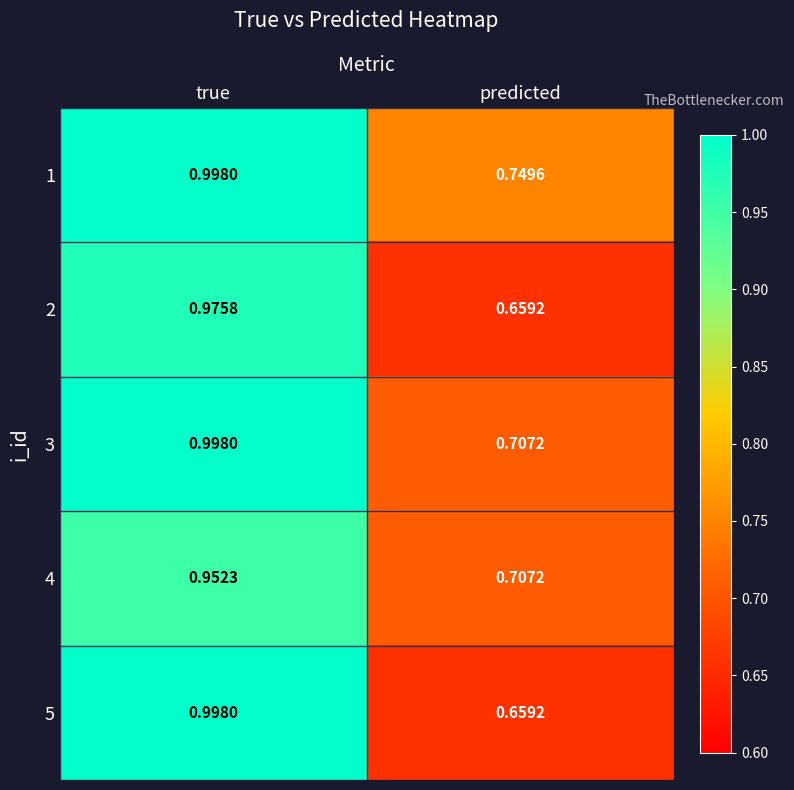

At which category is the sum across all series the highest?

true